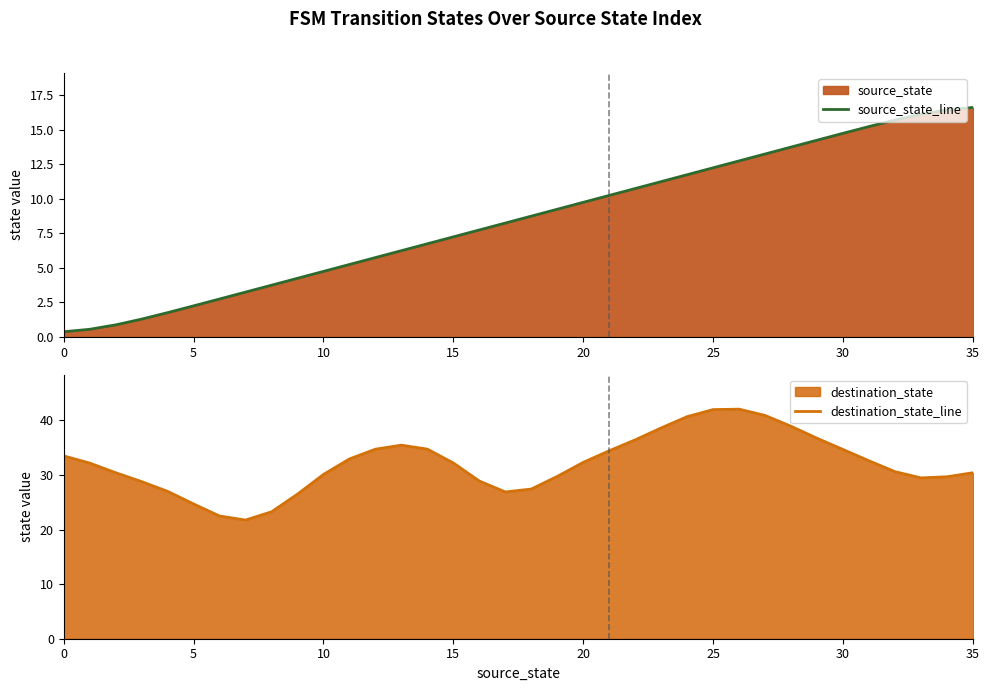

True or false: source_state_line has more than 0 points higher than both neighbors.

False